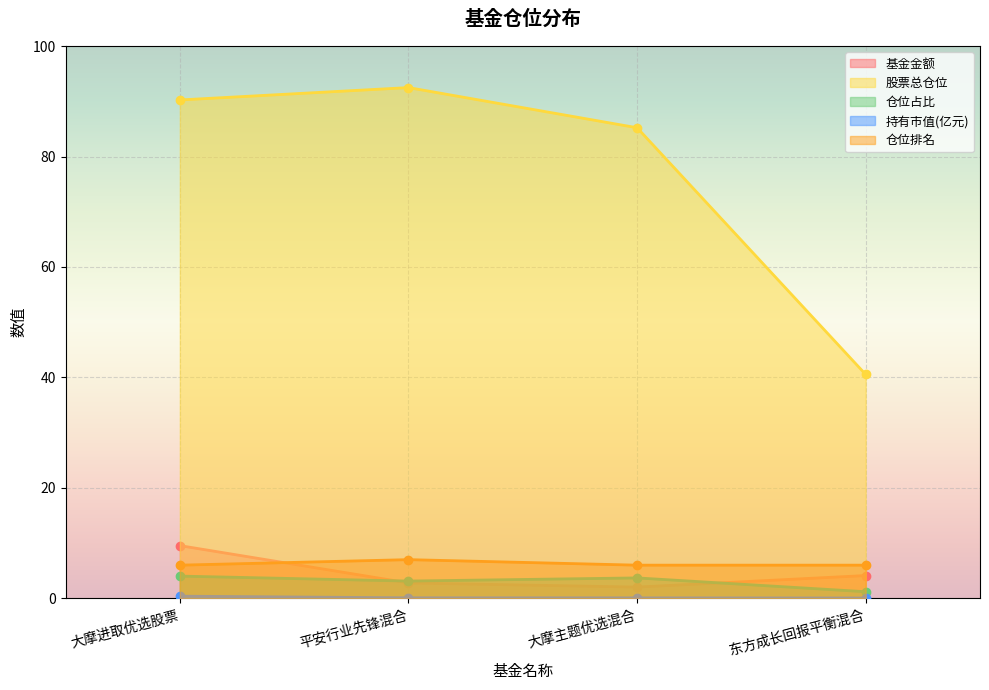

Between 平安行业先锋混合 and 东方成长回报平衡混合, which series saw the biggest shift?

股票总仓位